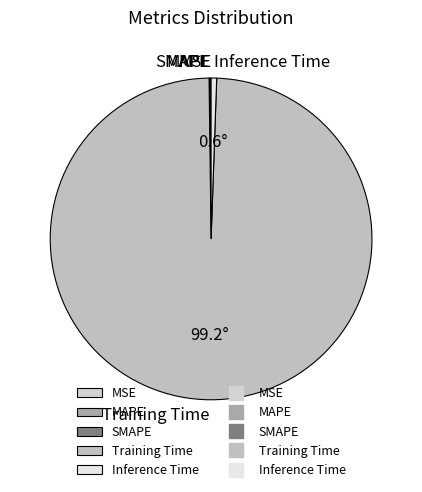

Which slice represents more than half of the pie?

Training Time